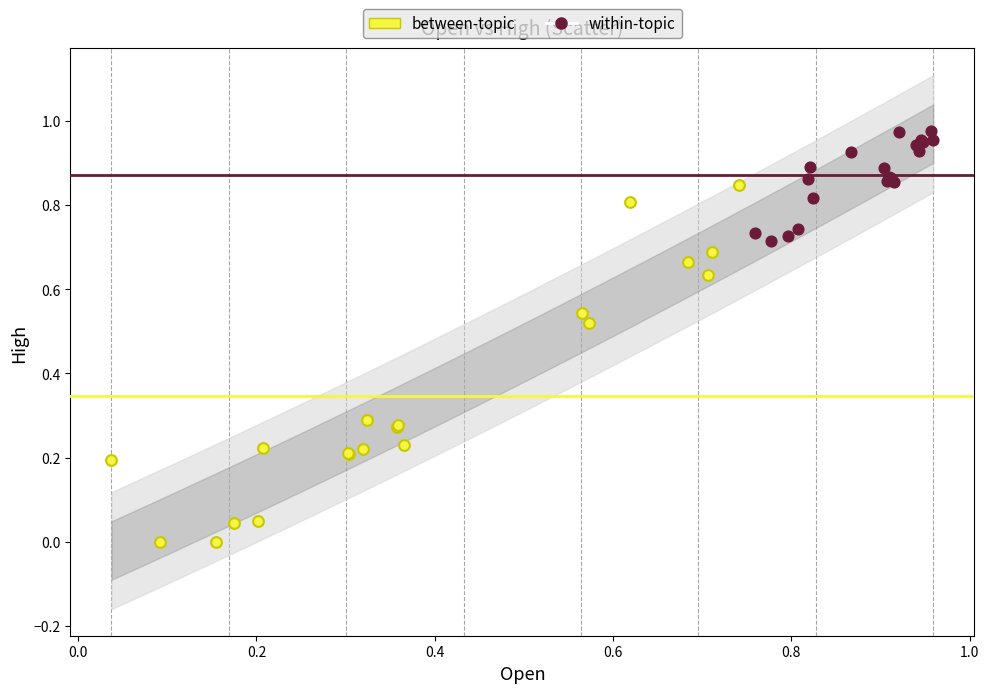

What are all the series names shown in the legend?

between-topic, within-topic